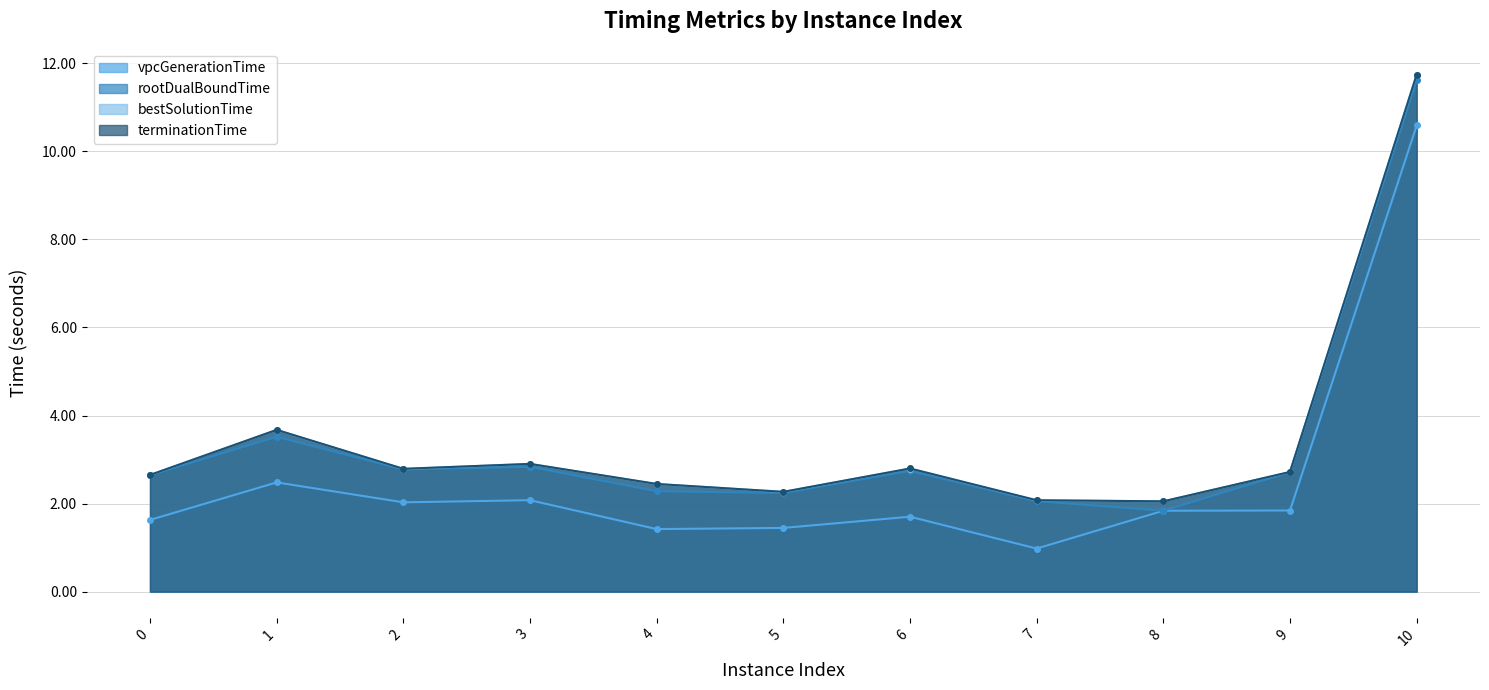

At which category is the sum across all series the highest?

10